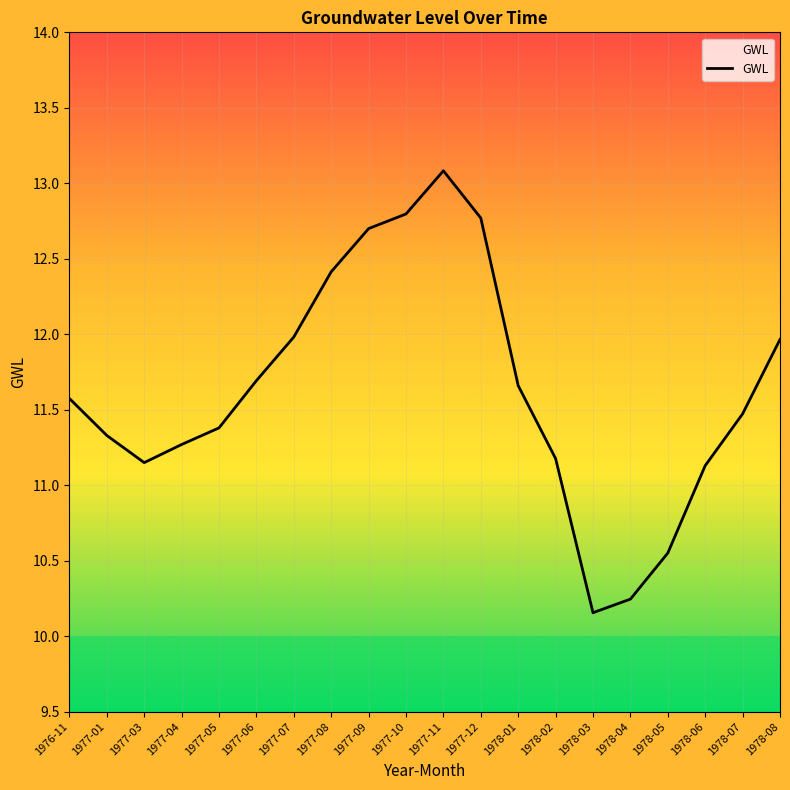

What position from the left is 1978-08?

20